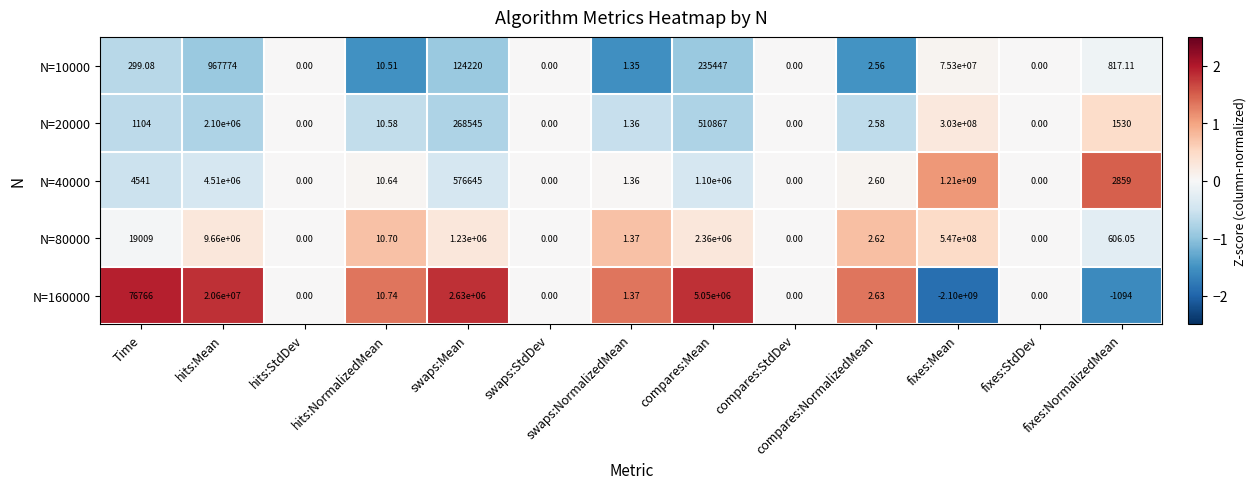

How many data points does each series have?

13